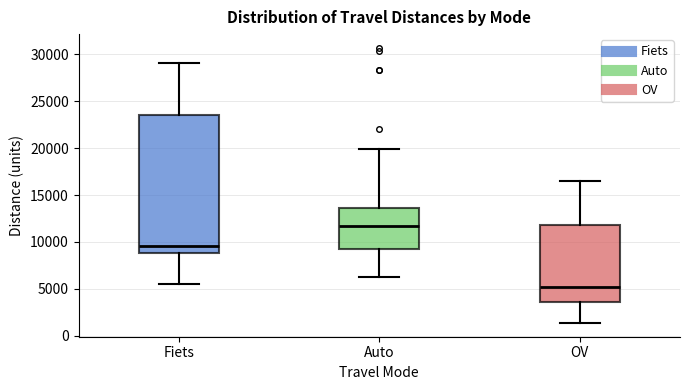

Which box is the tallest, from its lower edge to its upper edge?

Fiets